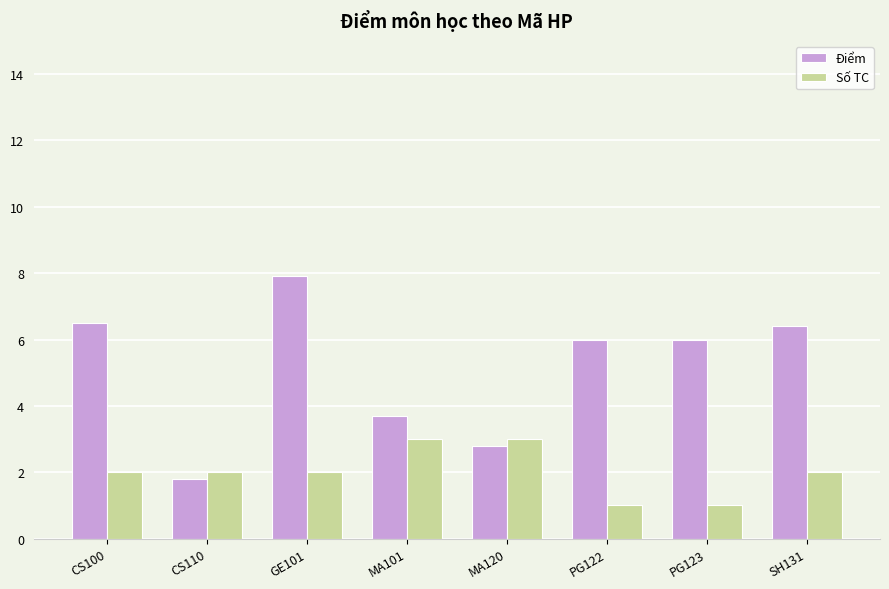

What is the label of the 8th bar from the left?

SH131